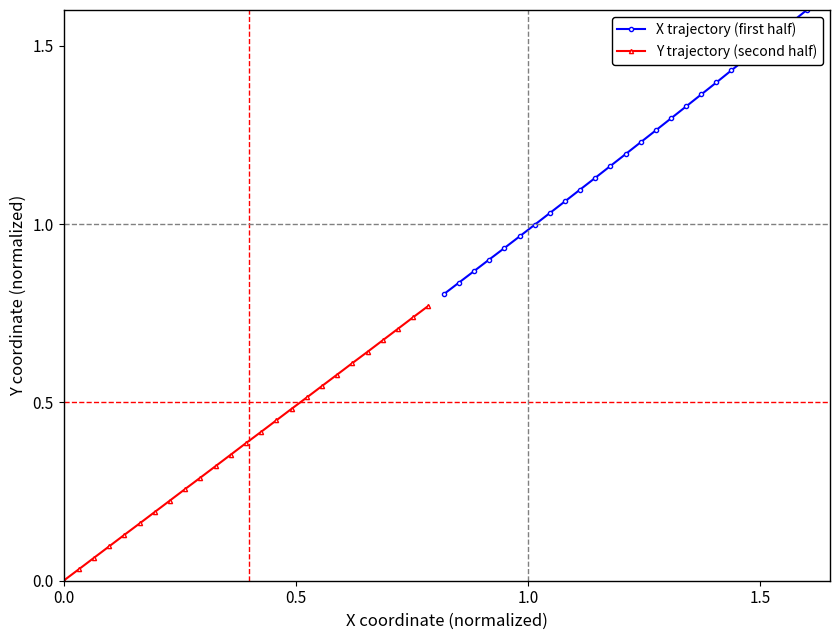

Rank the series by their maximum value, from lowest to highest.

Y trajectory (second half), X trajectory (first half)